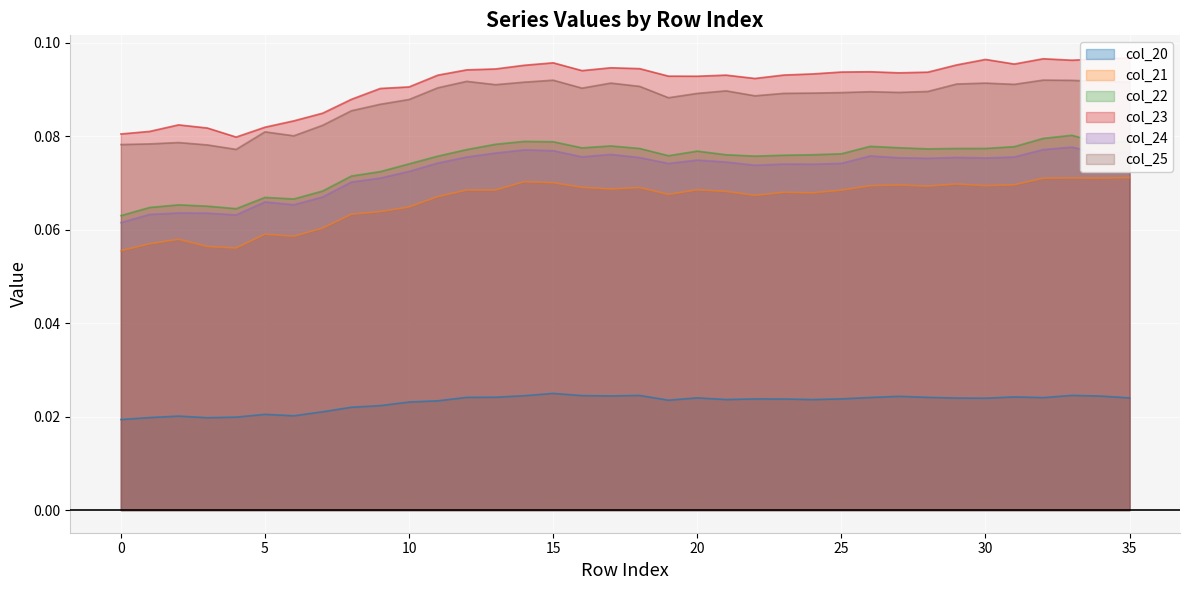

True or false: col_20 and col_21 intersect in this chart.

False